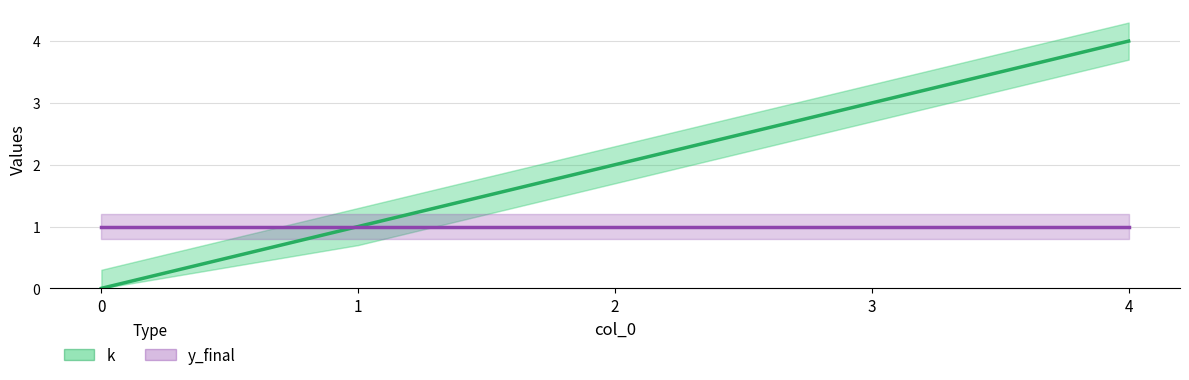

True or false: y_final and k cross at least once.

False